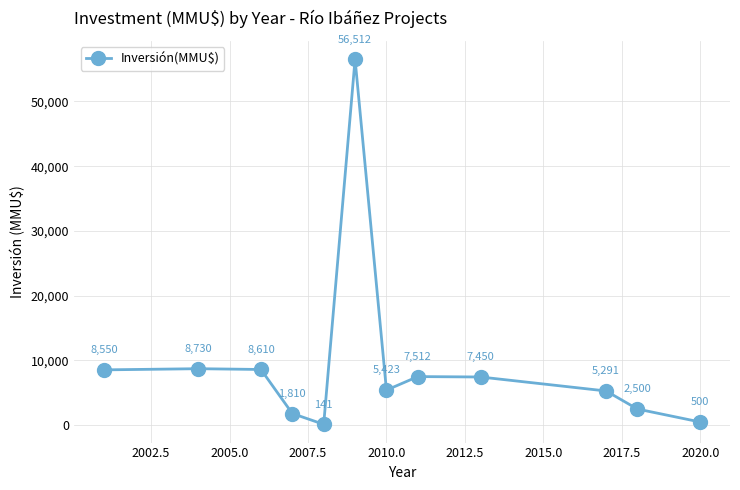

How many interior local peaks (higher than both neighbors) does the data have?

3